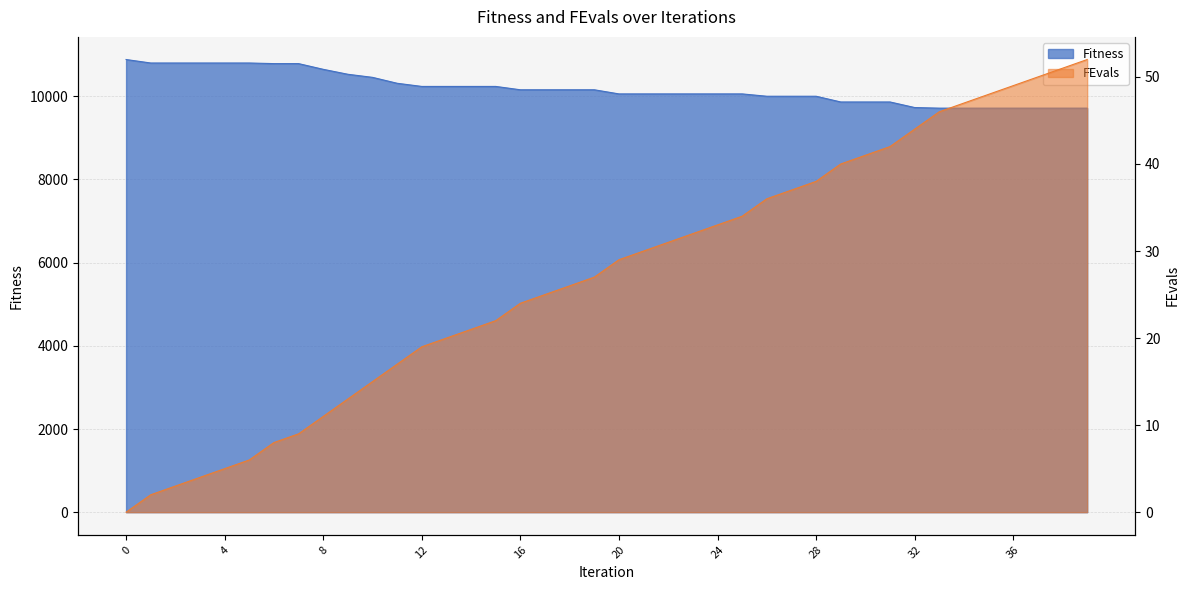

Reading left to right, list all the values displayed in this chart.

Fitness: 0=10884.0	1=10800.5	2=10800.5	3=10800.5	4=10800.5	5=10800.5	6=10785.7	7=10785.7	8=10648.4	9=10529.4	10=10455.2	11=10312.8	12=10237.1	13=10237.1	14=10237.1	15=10237.1	16=10156.6	17=10156.6	18=10156.6	19=10156.6	20=10057.4	21=10057.4	22=10057.4	23=10057.4	24=10057.4	25=10057.4	26=10001.2	27=10001.2	28=10001.2	29=9863.5	30=9863.5	31=9863.5	32=9729.6	33=9714.9	34=9714.9	35=9714.9	36=9714.9	37=9714.9	38=9714.9	39=9714.9
FEvals: 0=0.0	1=2.0	2=3.0	3=4.0	4=5.0	5=6.0	6=8.0	7=9.0	8=11.0	9=13.0	10=15.0	11=17.0	12=19.0	13=20.0	14=21.0	15=22.0	16=24.0	17=25.0	18=26.0	19=27.0	20=29.0	21=30.0	22=31.0	23=32.0	24=33.0	25=34.0	26=36.0	27=37.0	28=38.0	29=40.0	30=41.0	31=42.0	32=44.0	33=46.0	34=47.0	35=48.0	36=49.0	37=50.0	38=51.0	39=52.0